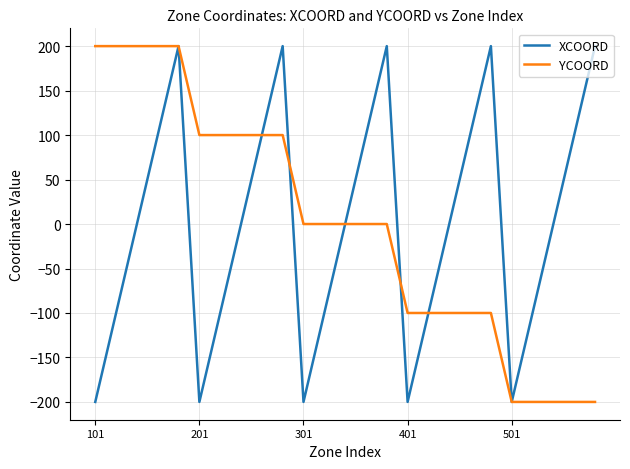

What is the highest value of the XCOORD series?

200